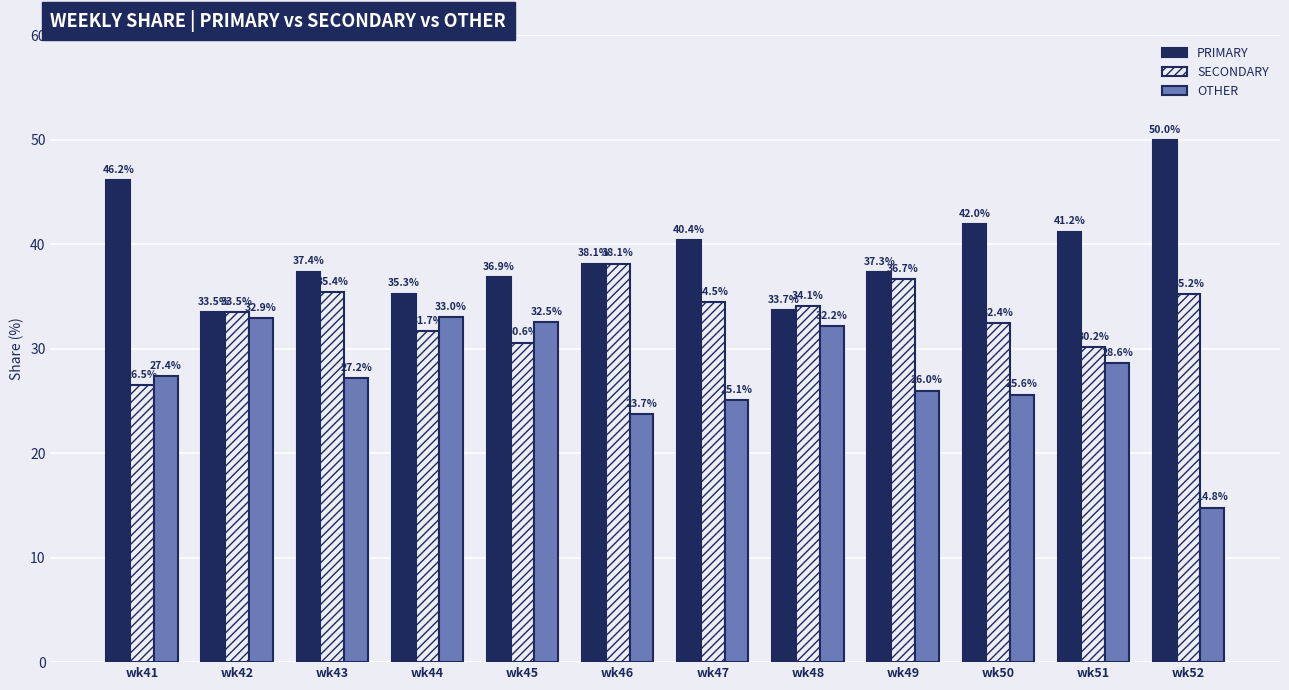

How many values in the OTHER series exceed 27?

7